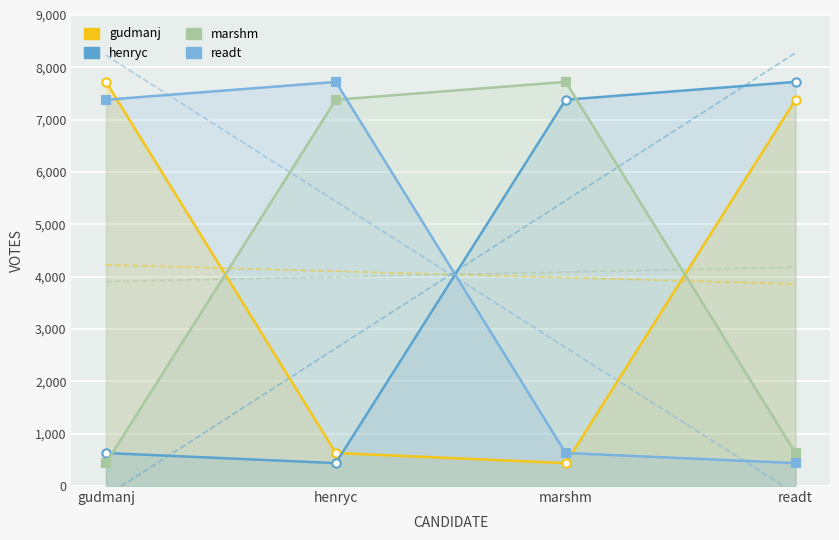

What position from the left is marshm?

3